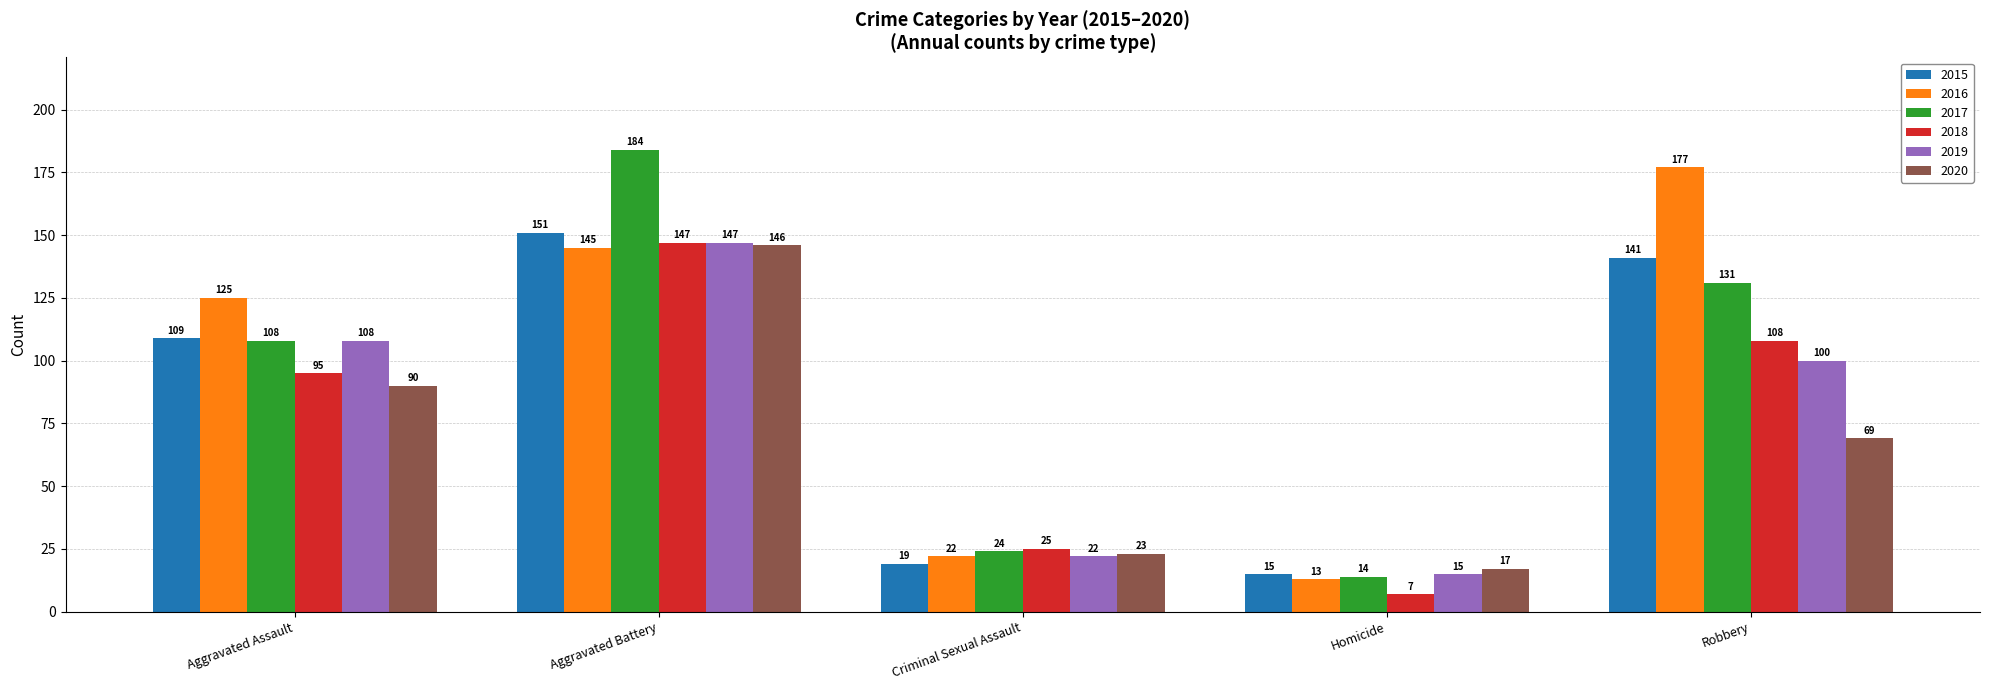

Read the 2015 value at Aggravated Battery, to the nearest 5.

150